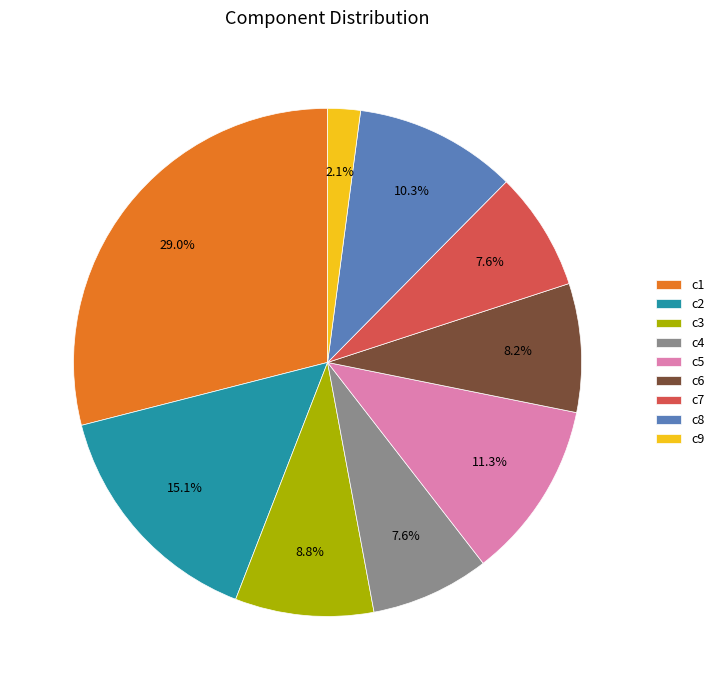

To the nearest percent, what is the combined percentage of c3 and c6?

17%